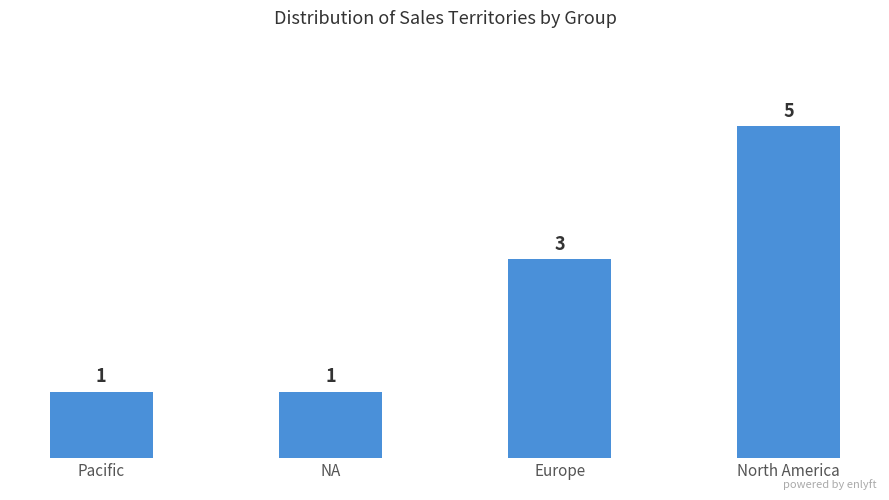

How many values are between 1 and 5?

4